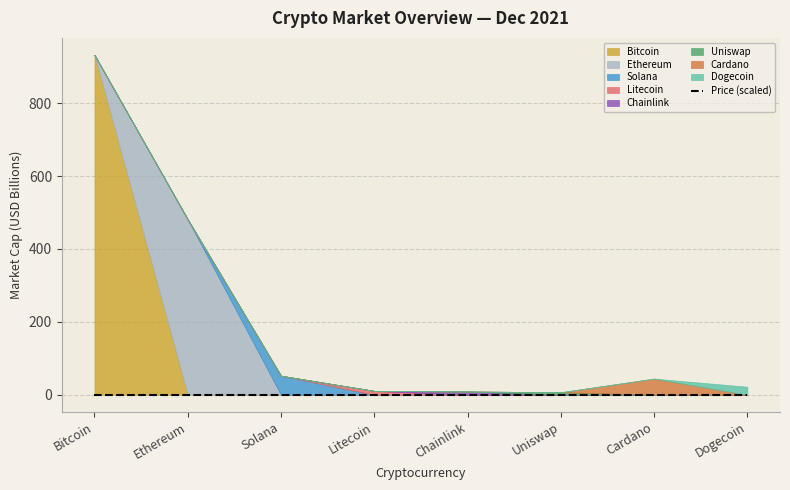

At which category does the chart reach its peak across all series?

Bitcoin